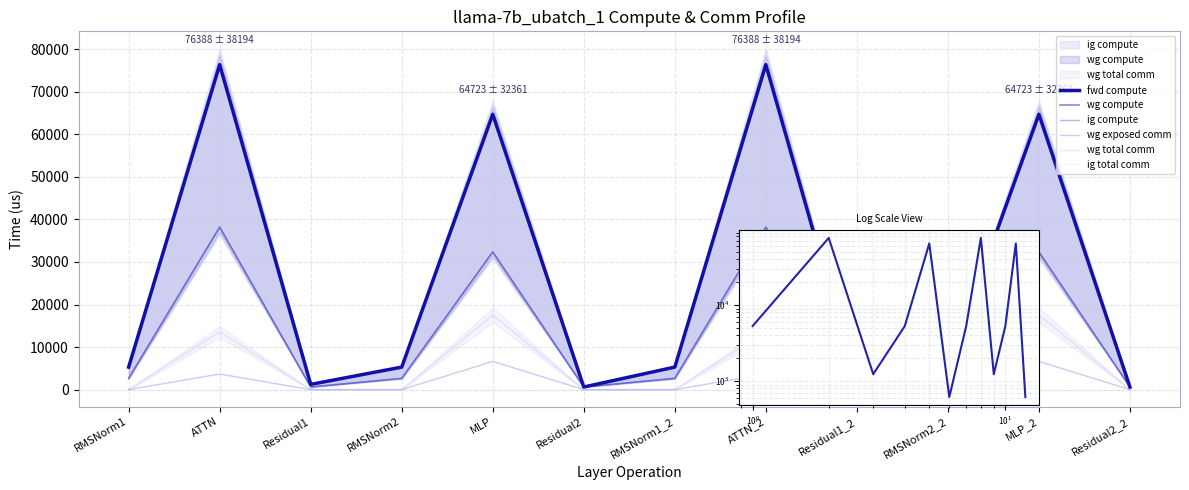

How many lines are shown in the chart?

6